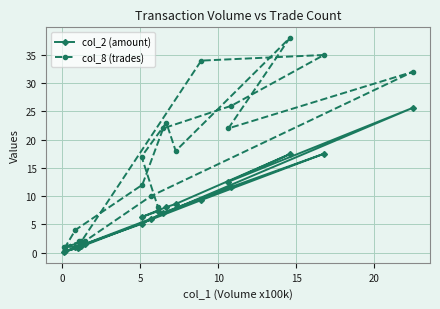

How many values in the col_8 (trades) series exceed 17?

9